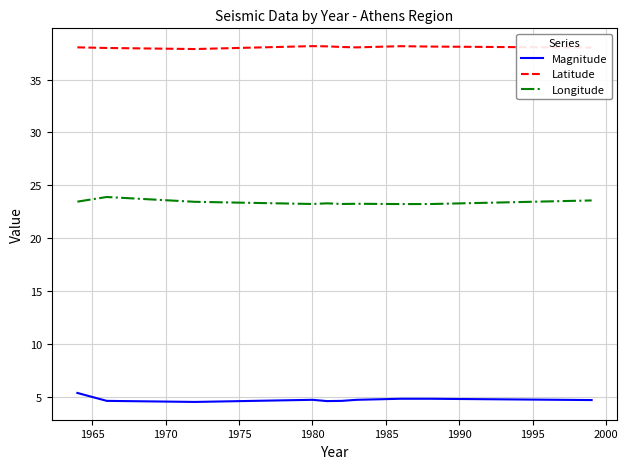

Which series has the largest total across all categories?

Latitude